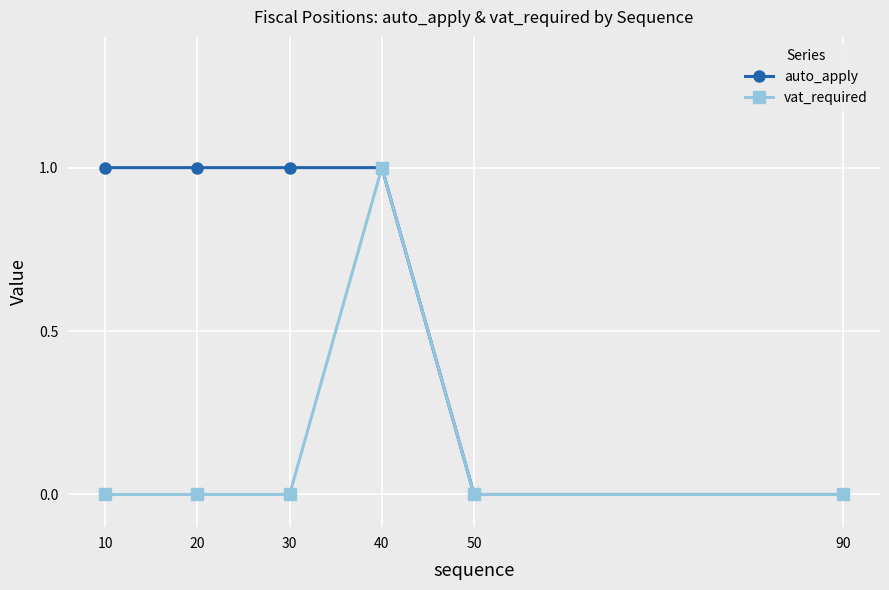

Does the chart have visible grid lines?

Yes